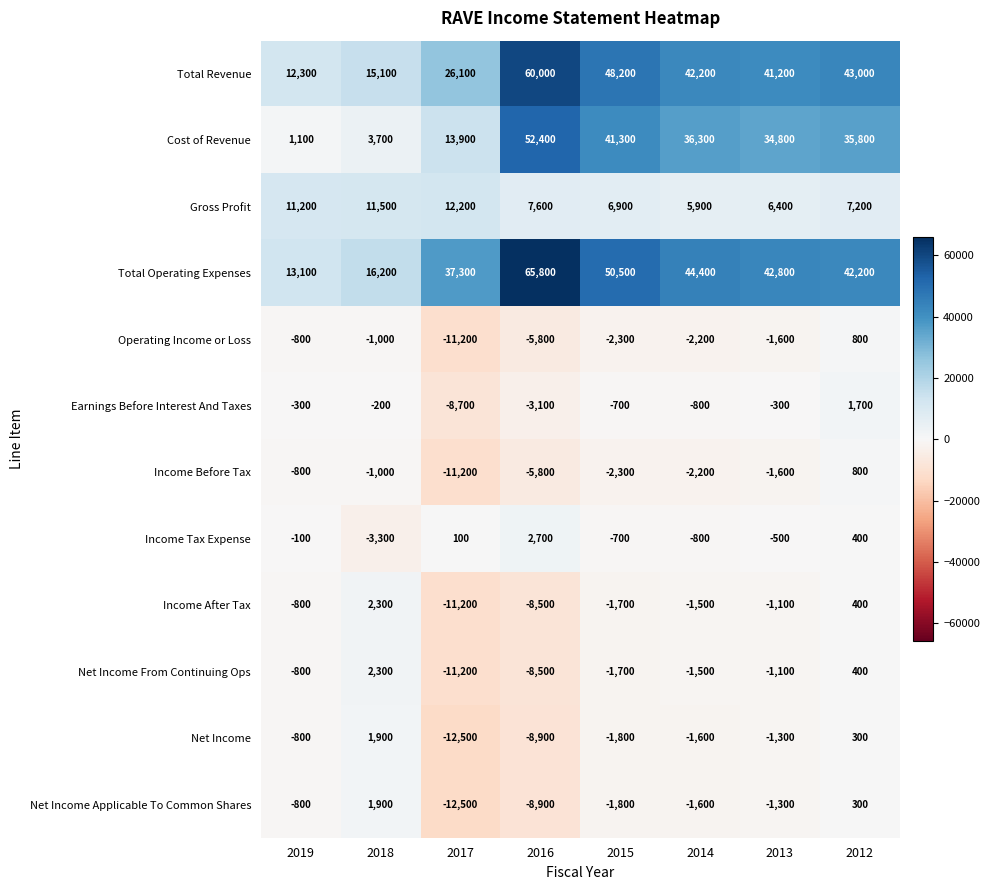

At which category does the chart reach its minimum across all series?

2017